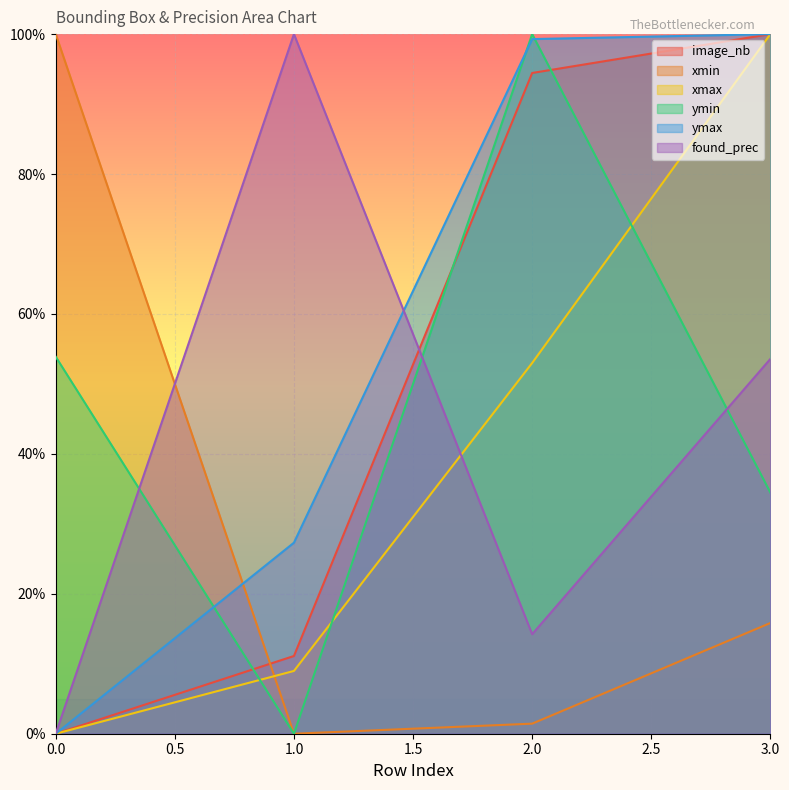

Where is xmin nearest to the value 50?

3.0